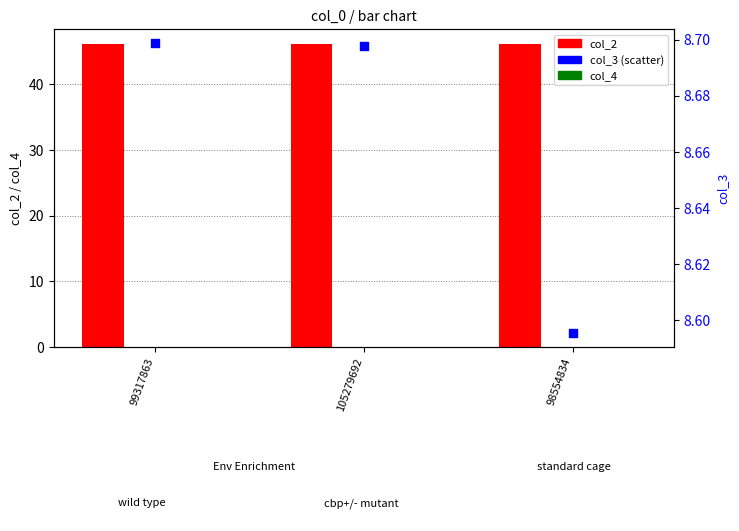

Which series has the largest total across all categories?

col_2